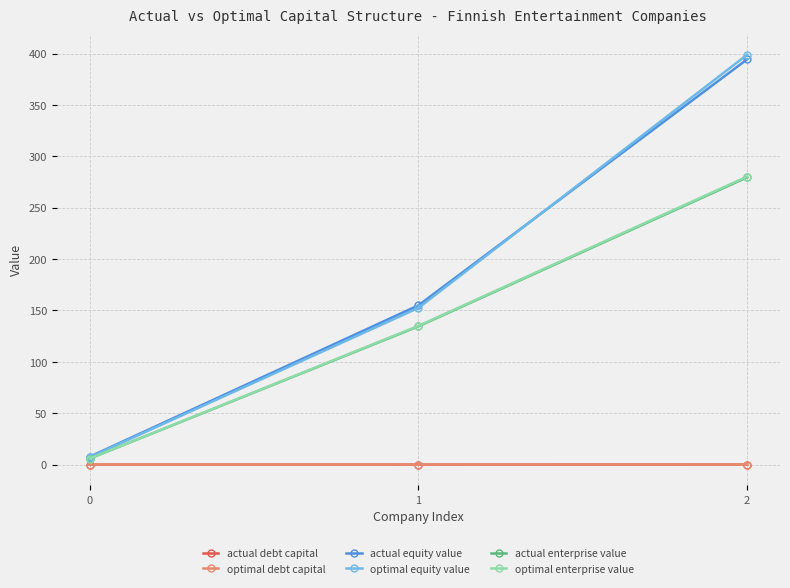

Between 1 and 2, which series saw the biggest shift?

optimal equity value